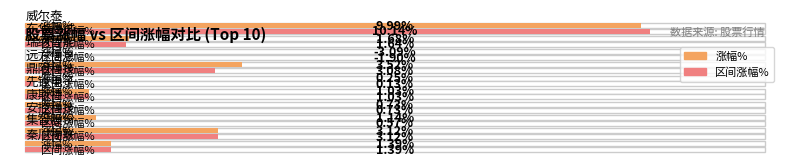

What is the greatest value displayed?

10.1